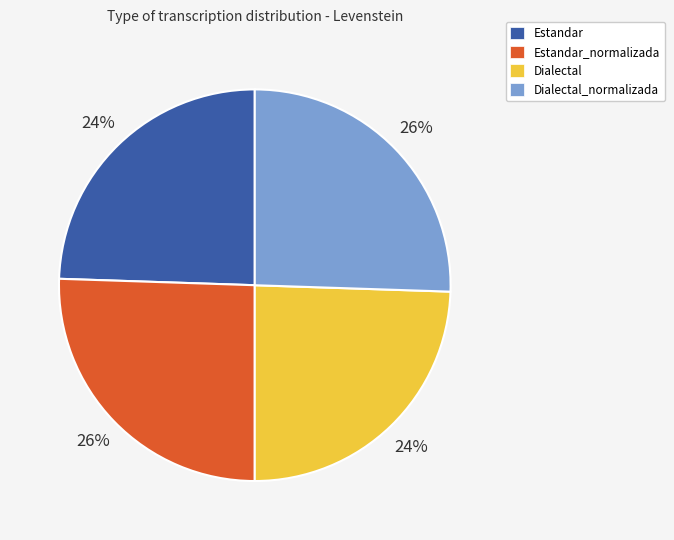

To the nearest percent, what is the average slice percentage?

25%